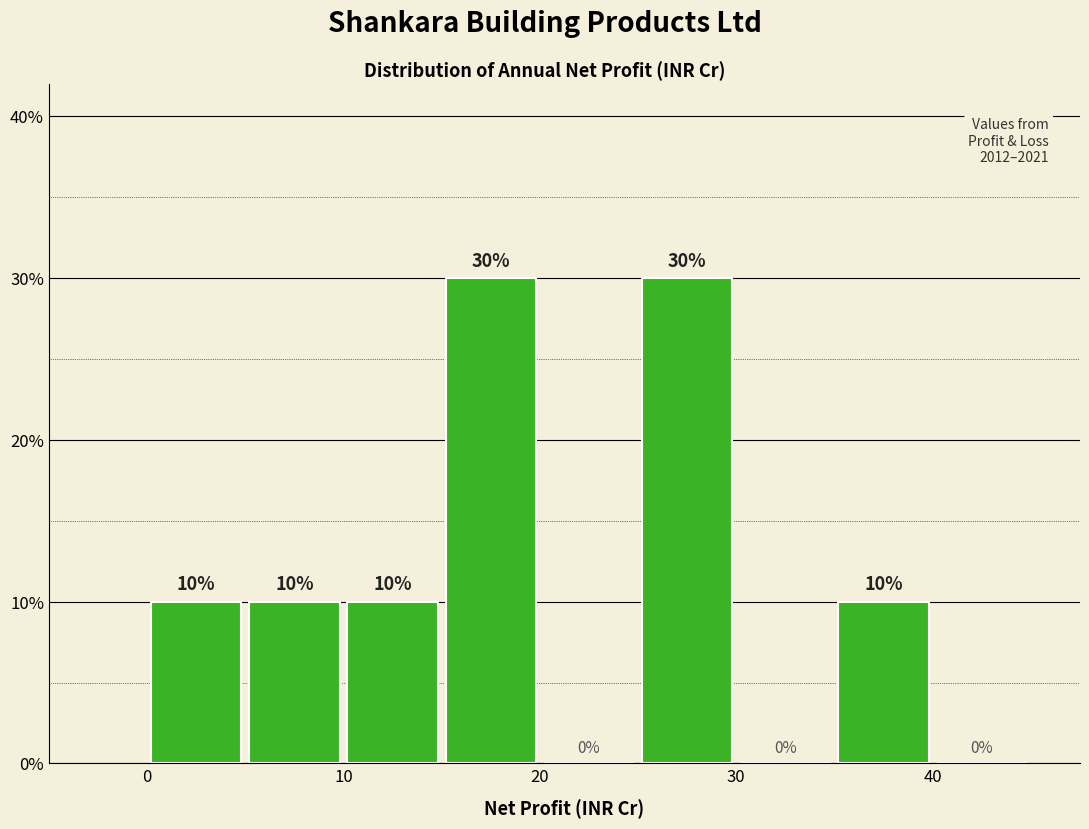

Reading left to right, list every bar in this chart as the range it spans on the x-axis followed by its height.

0 to 5: 10
5 to 10: 10
10 to 15: 10
15 to 20: 30
20 to 25: 0
25 to 30: 30
30 to 35: 0
35 to 40: 10
40 to 45: 0